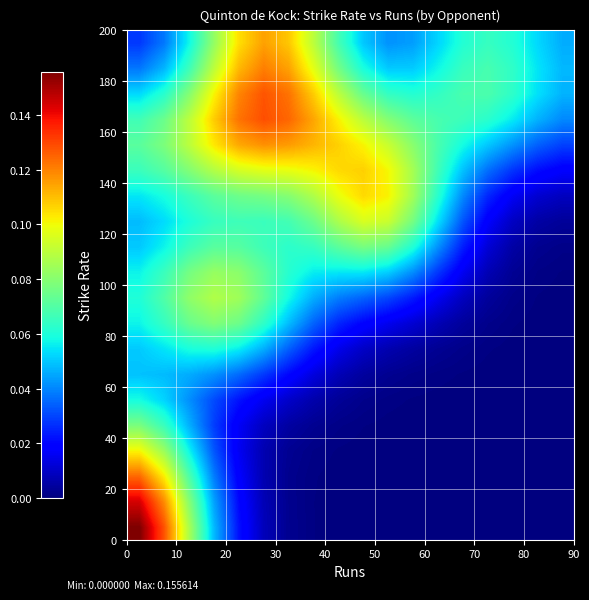

How many categories are shown in the chart?

18